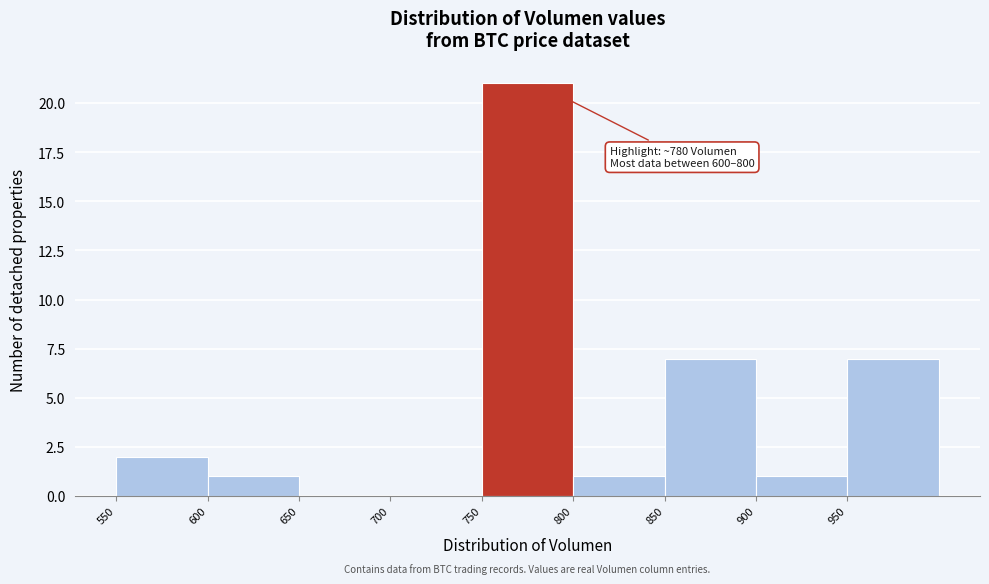

Which range on the x-axis has the tallest bar?

750 to 800